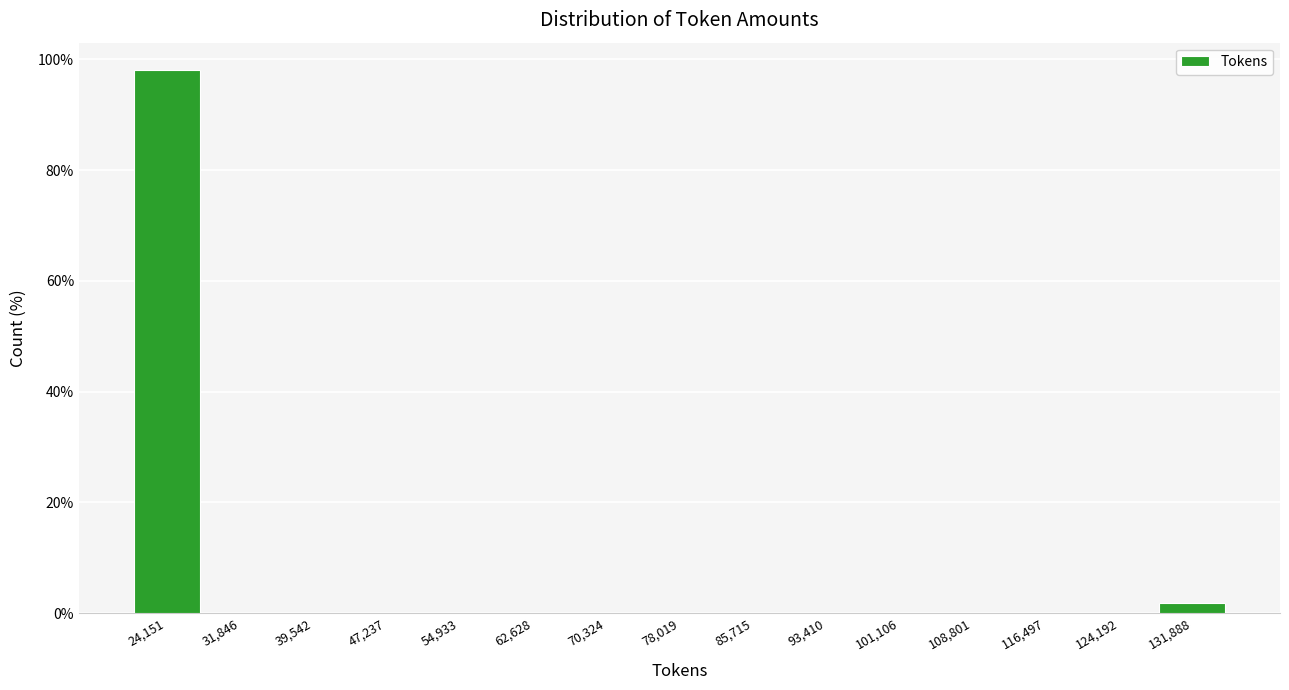

Reading right to left, what are all the values shown in this chart?

131,888=1.9	124,192=0.0	116,497=0.0	108,801=0.0	101,106=0.0	93,410=0.0	85,715=0.0	78,019=0.0	70,324=0.0	62,628=0.0	54,933=0.0	47,237=0.0	39,542=0.0	31,846=0.0	24,151=98.1